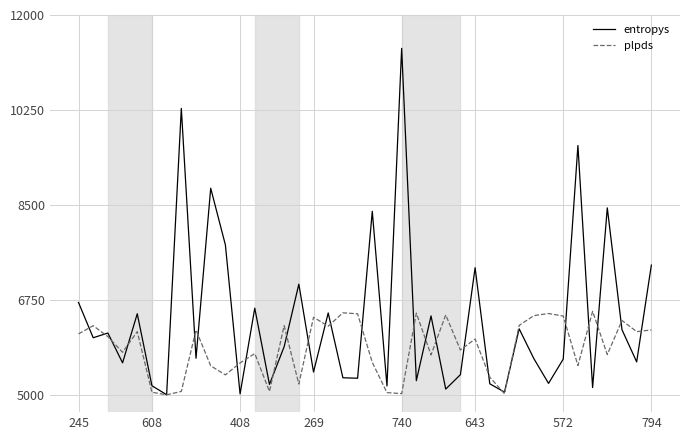

List the series in order of their overall mean, highest first.

entropys, plpds